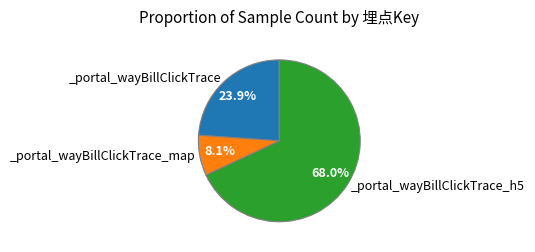

Is there any slice that represents more than half of the pie?

Yes